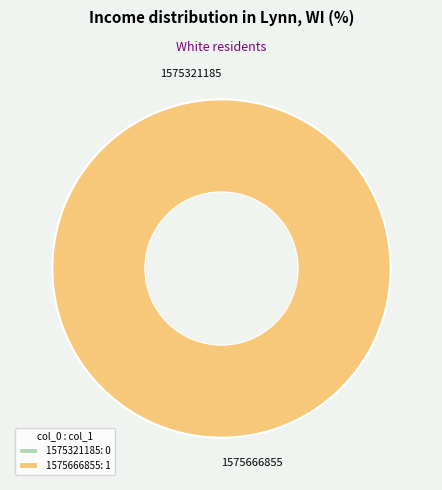

To the nearest percent, what is the difference between the largest and smallest slice percentages?

100%